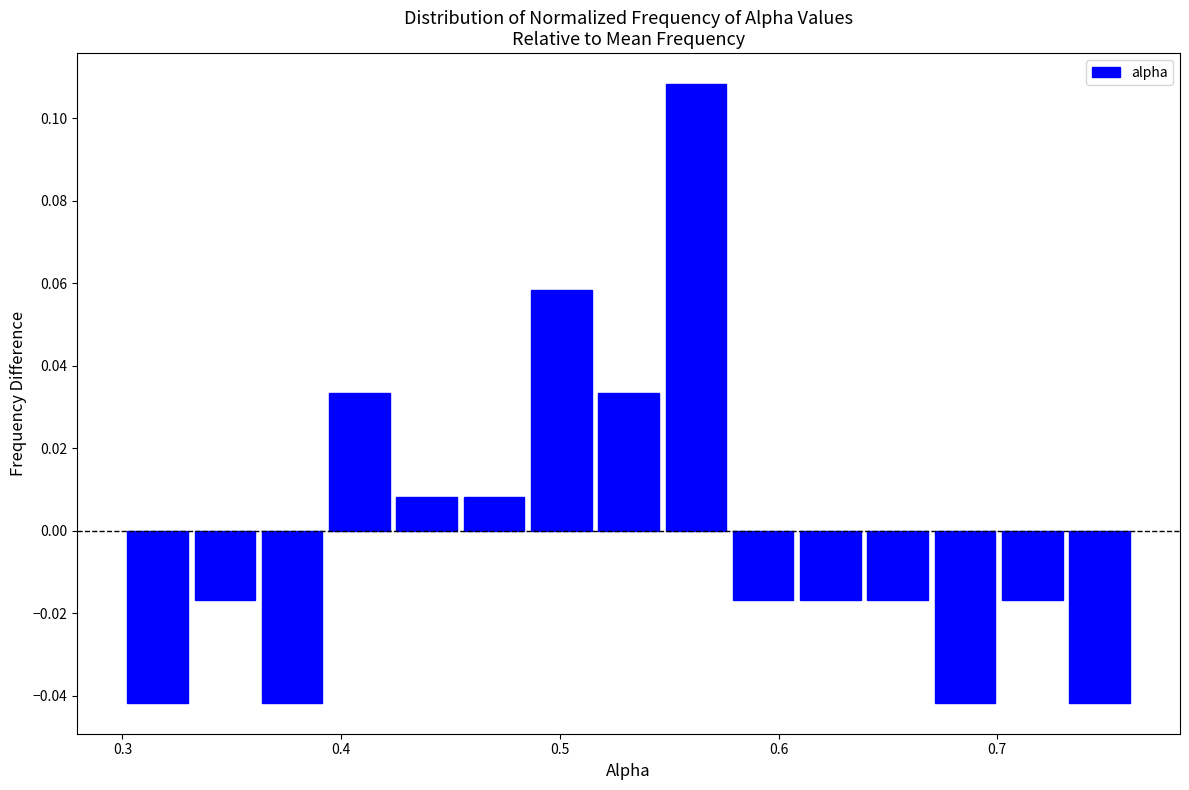

Around what value on the x-axis is the tallest bar? Give the approximate position of its centre, as read against the axis.

0.56